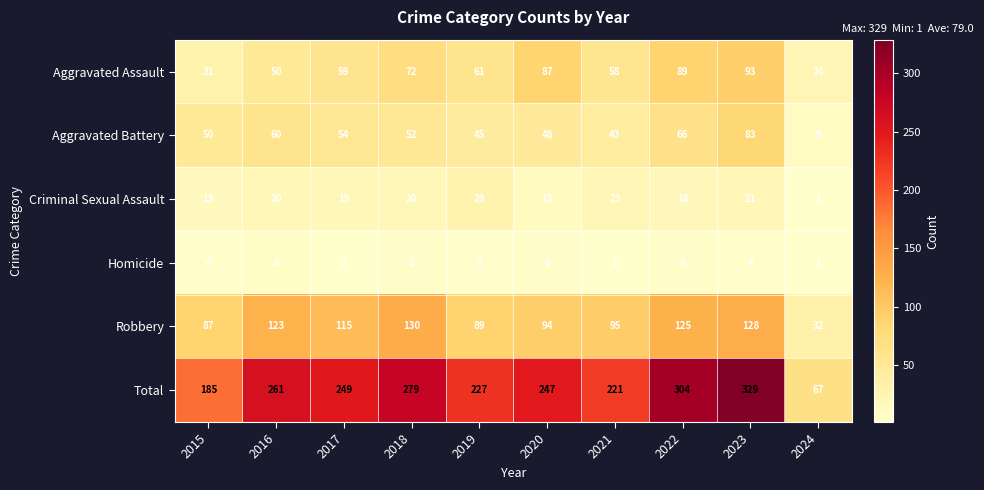

Which series has the largest total across all categories?

Total